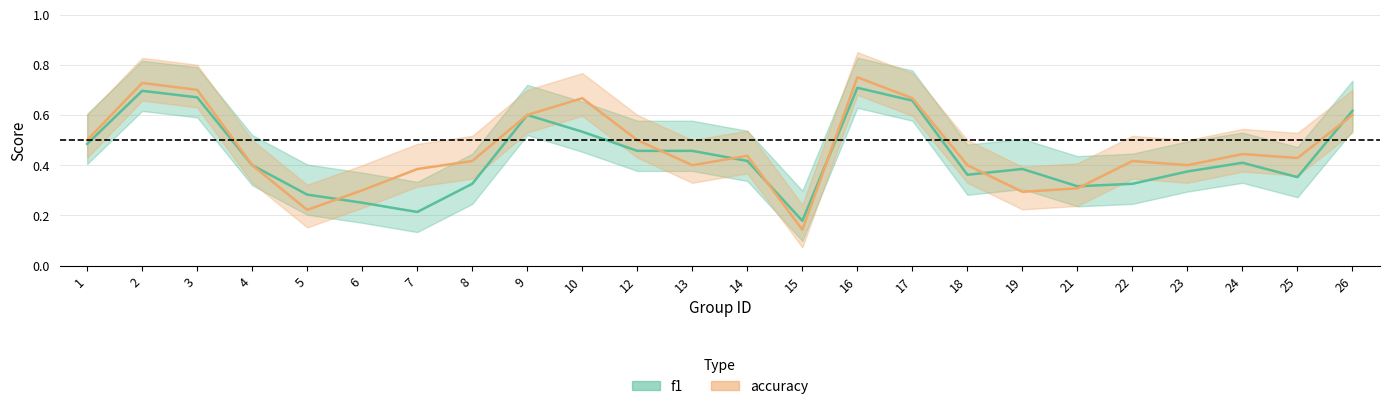

What is the total value across all series at 10?

1.2